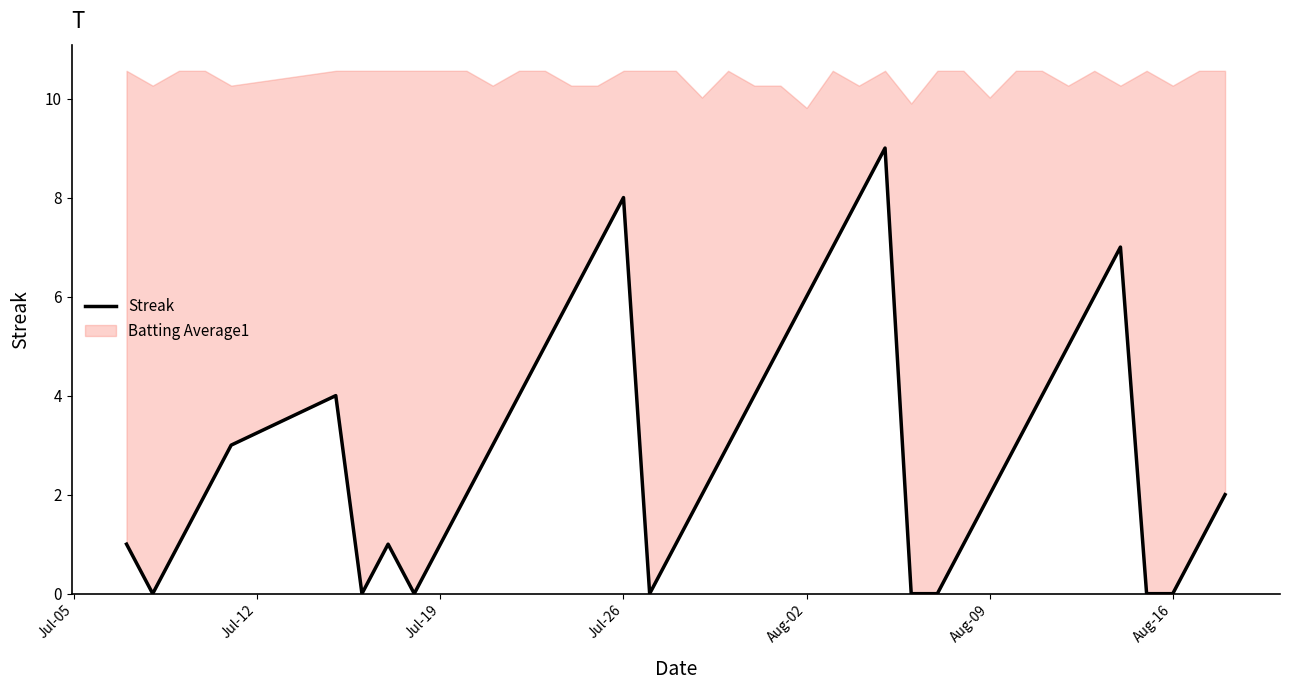

How many points are higher than both their immediate neighbors (excluding endpoints)?

5